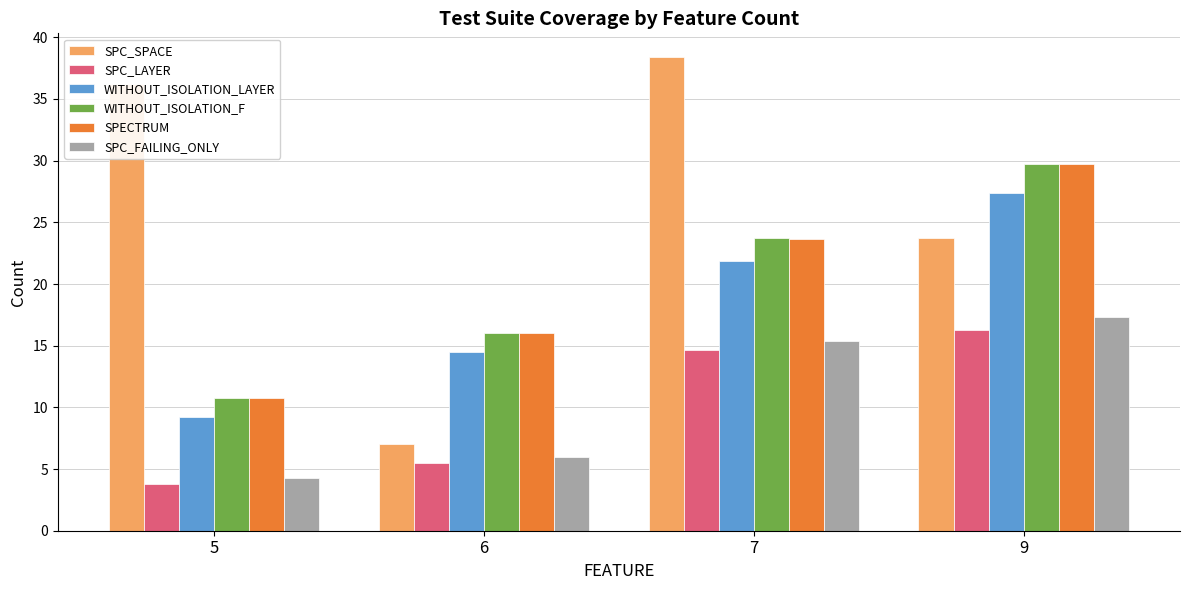

Rank the categories by SPC_FAILING_ONLY value from lowest to highest.

5, 6, 7, 9